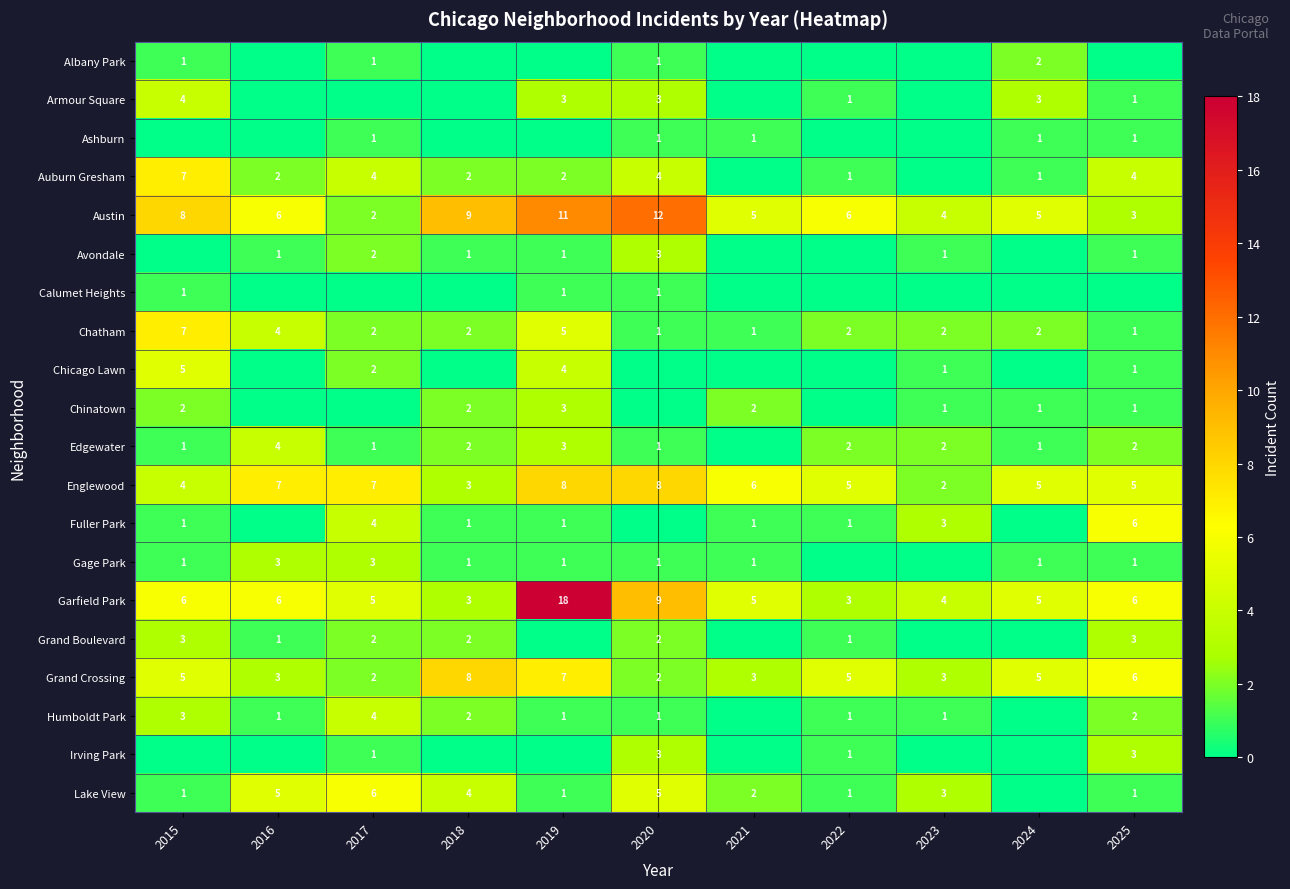

At which label does Austin reach its minimum?

2017